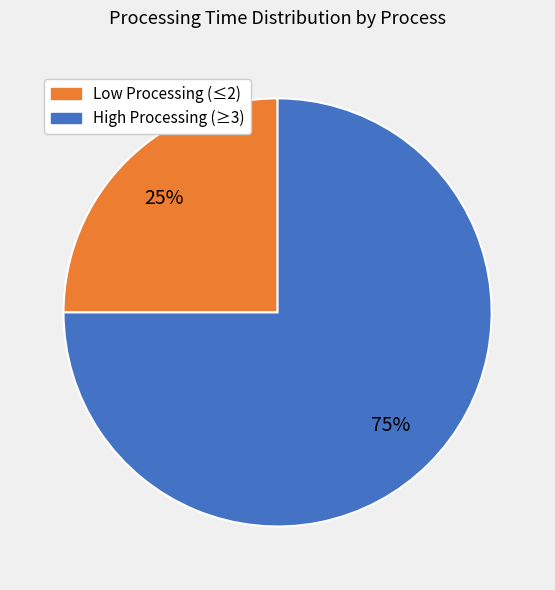

Is there any slice that represents more than half of the pie?

Yes